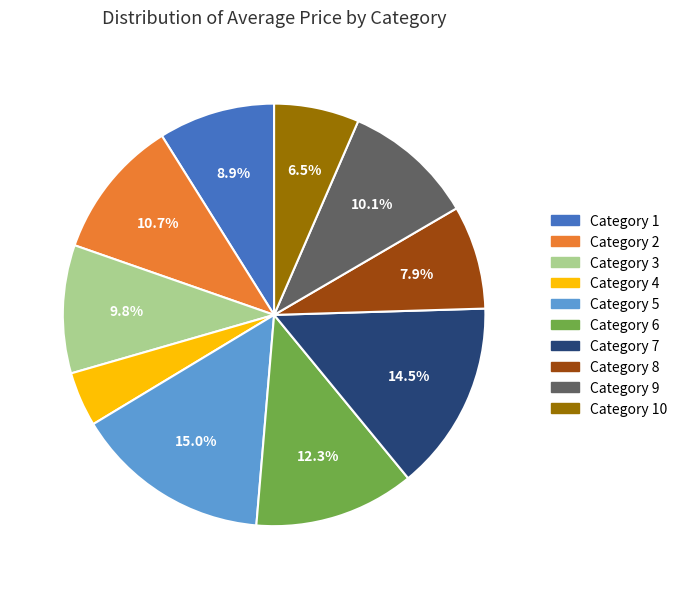

Approximately how many times larger is the value at Category 6 compared to Category 4?

2.9